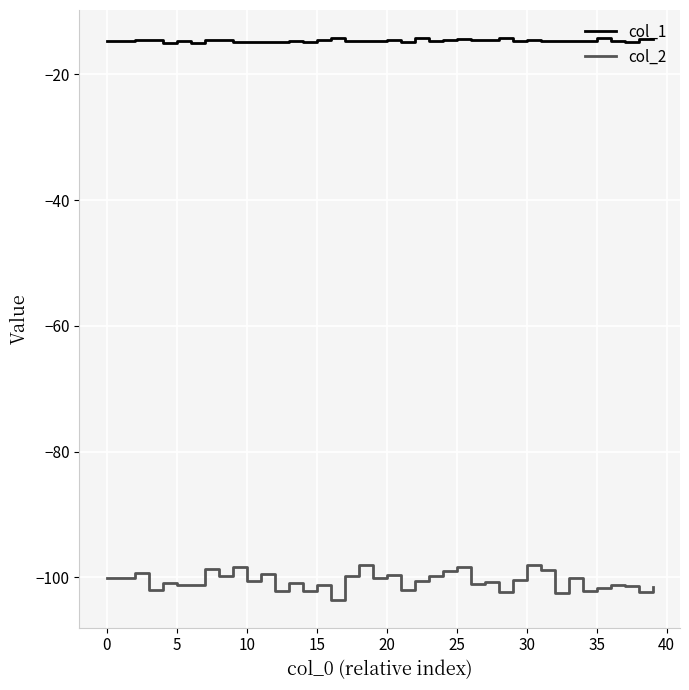

What are all the series names shown in the legend?

col_1, col_2